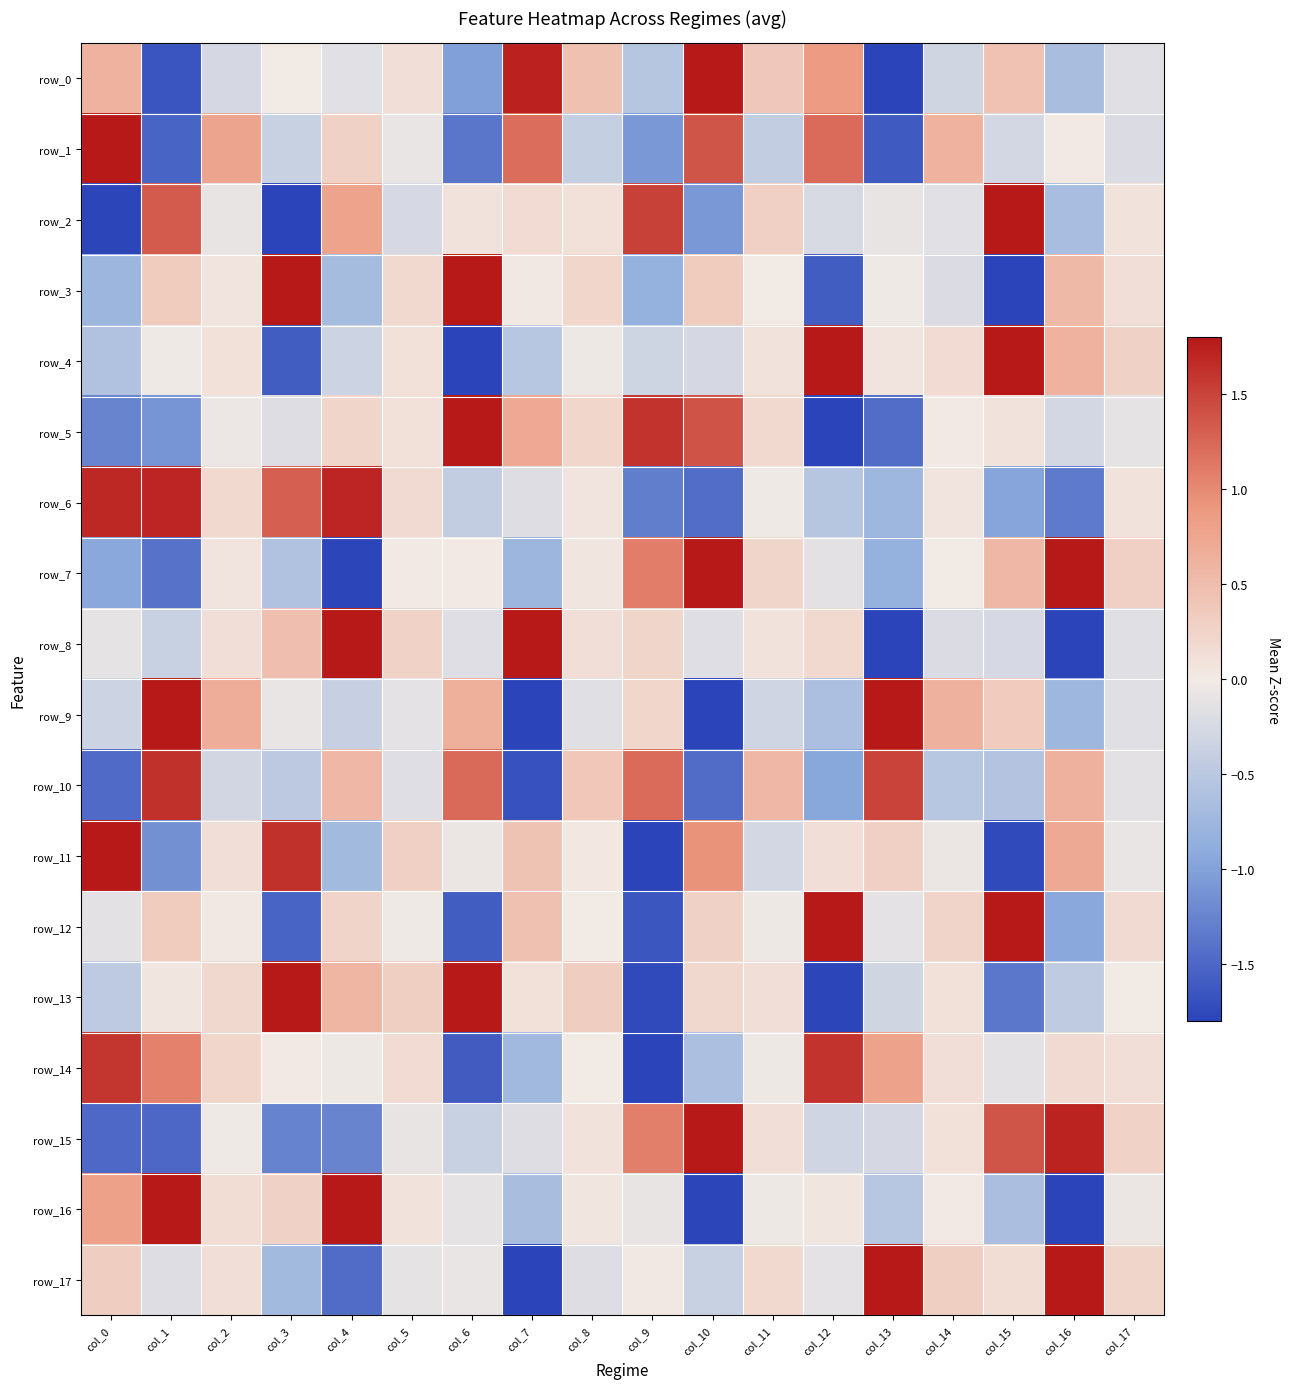

How many positive values does the row_15 series have?

8